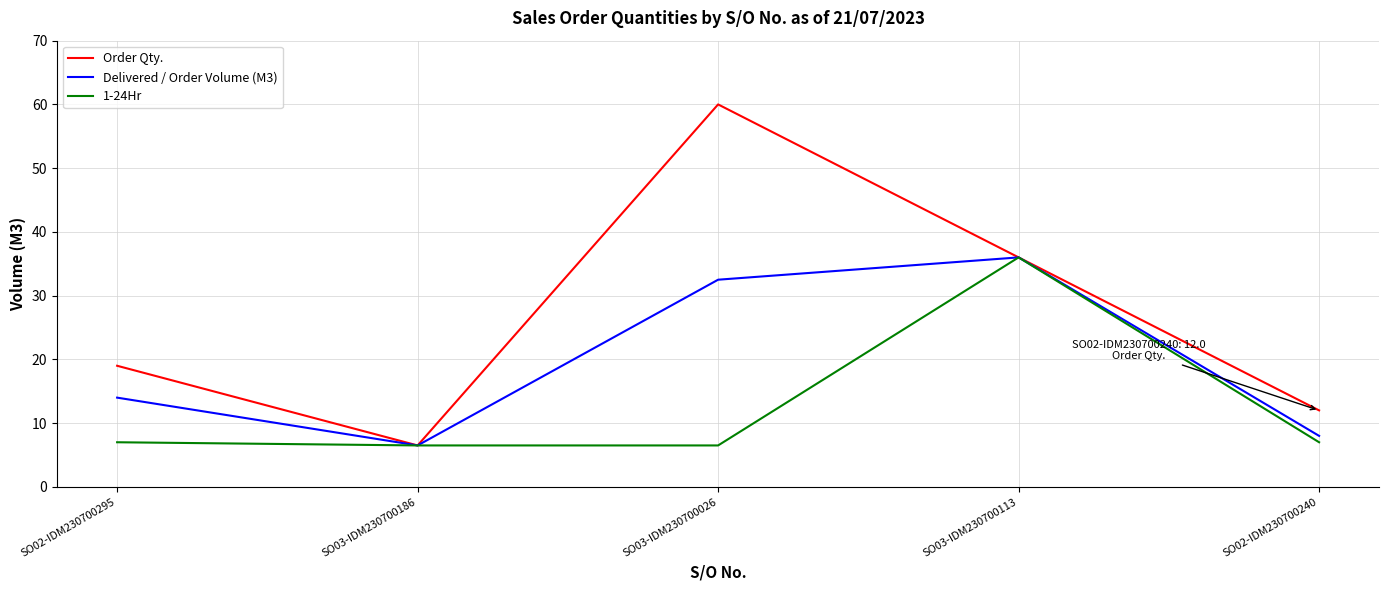

What position from the right is SO03-IDM230700026?

3